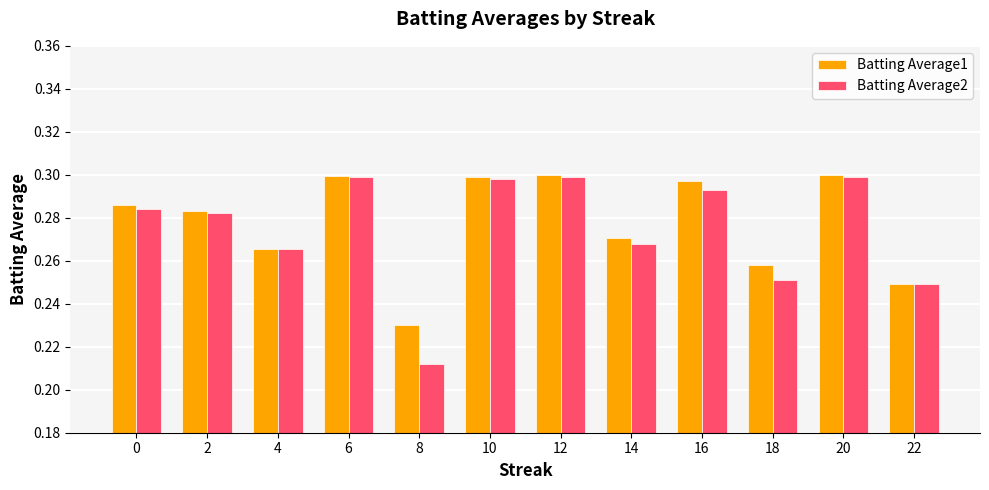

Which category has the lowest value across all series?

8